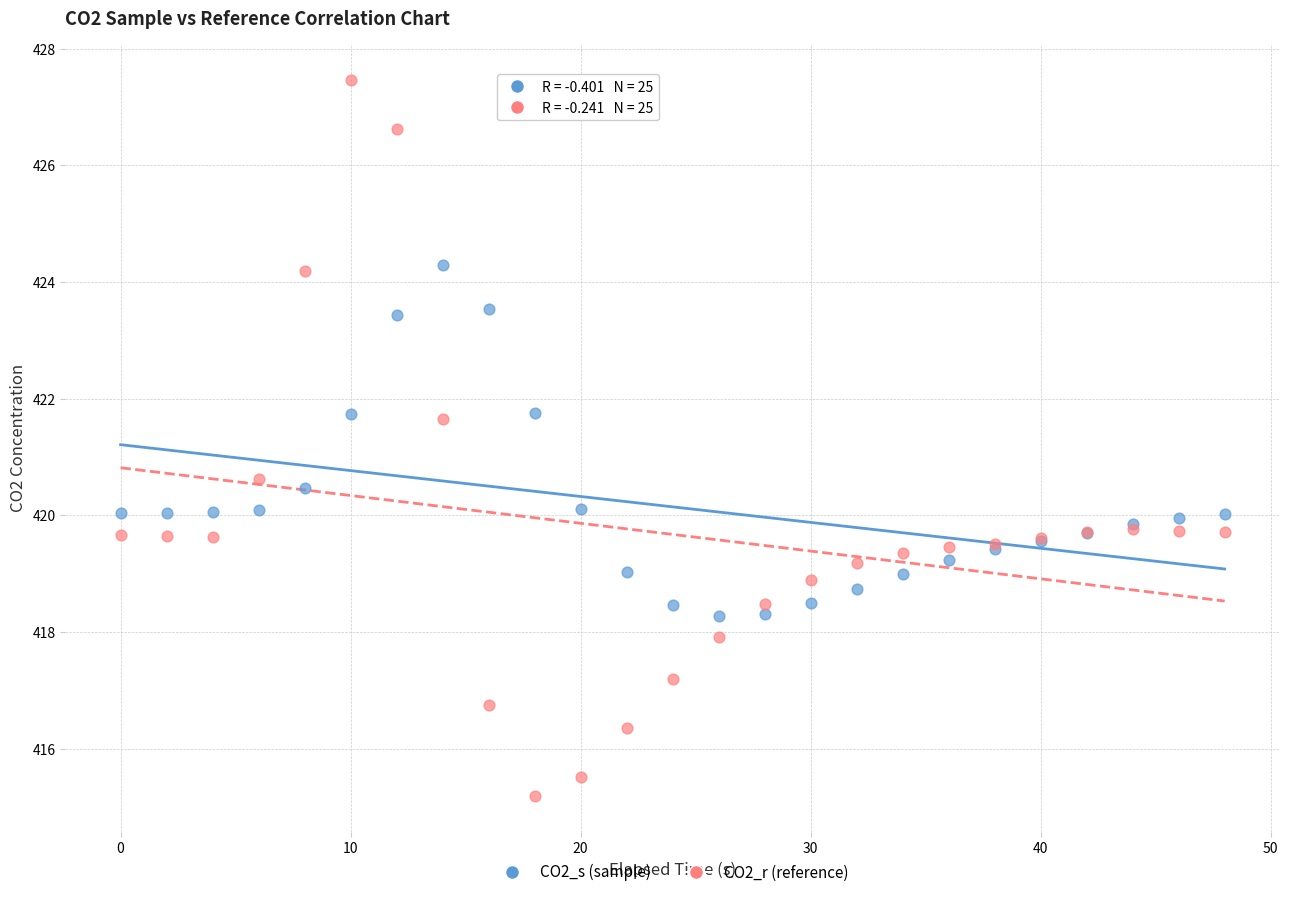

Which series reaches the minimum Y coordinate?

CO2_r (reference)